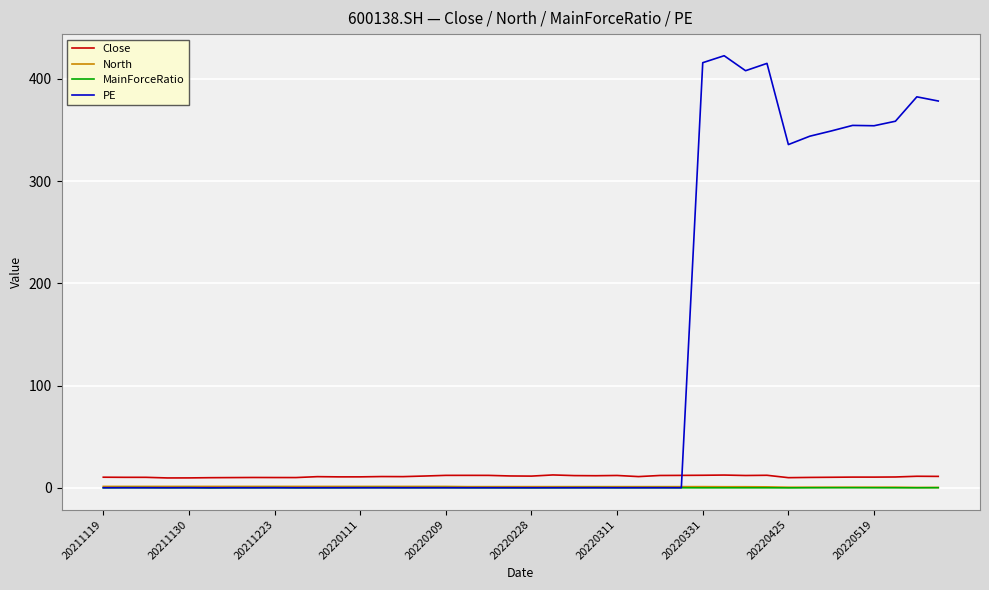

Which series has the largest total across all categories?

PE